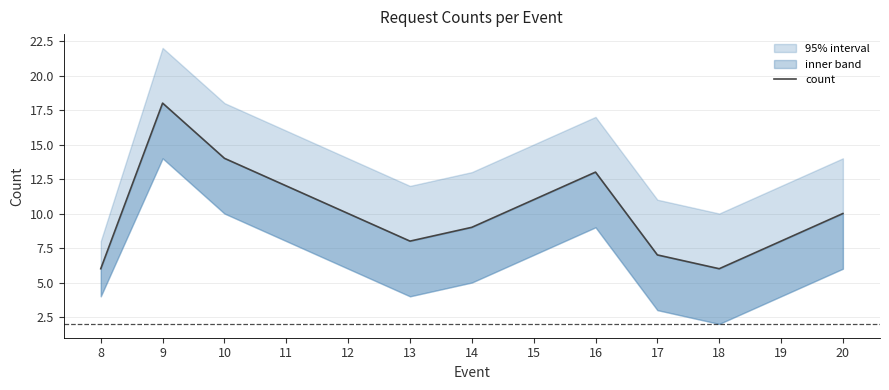

What is the greatest value displayed?

18